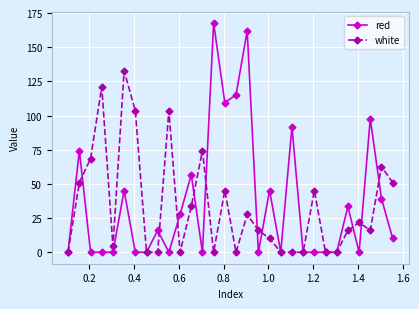

What is the maximum value for red?

167.7